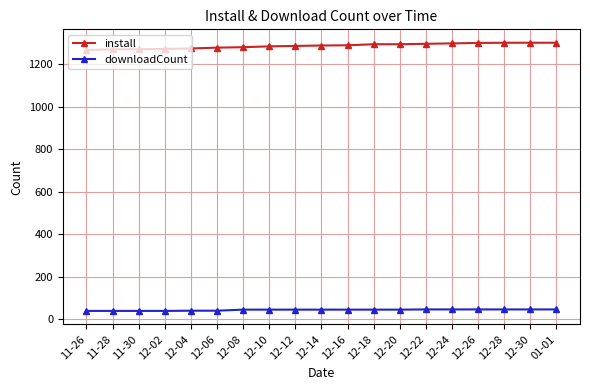

What position from the left is 12-30?

18